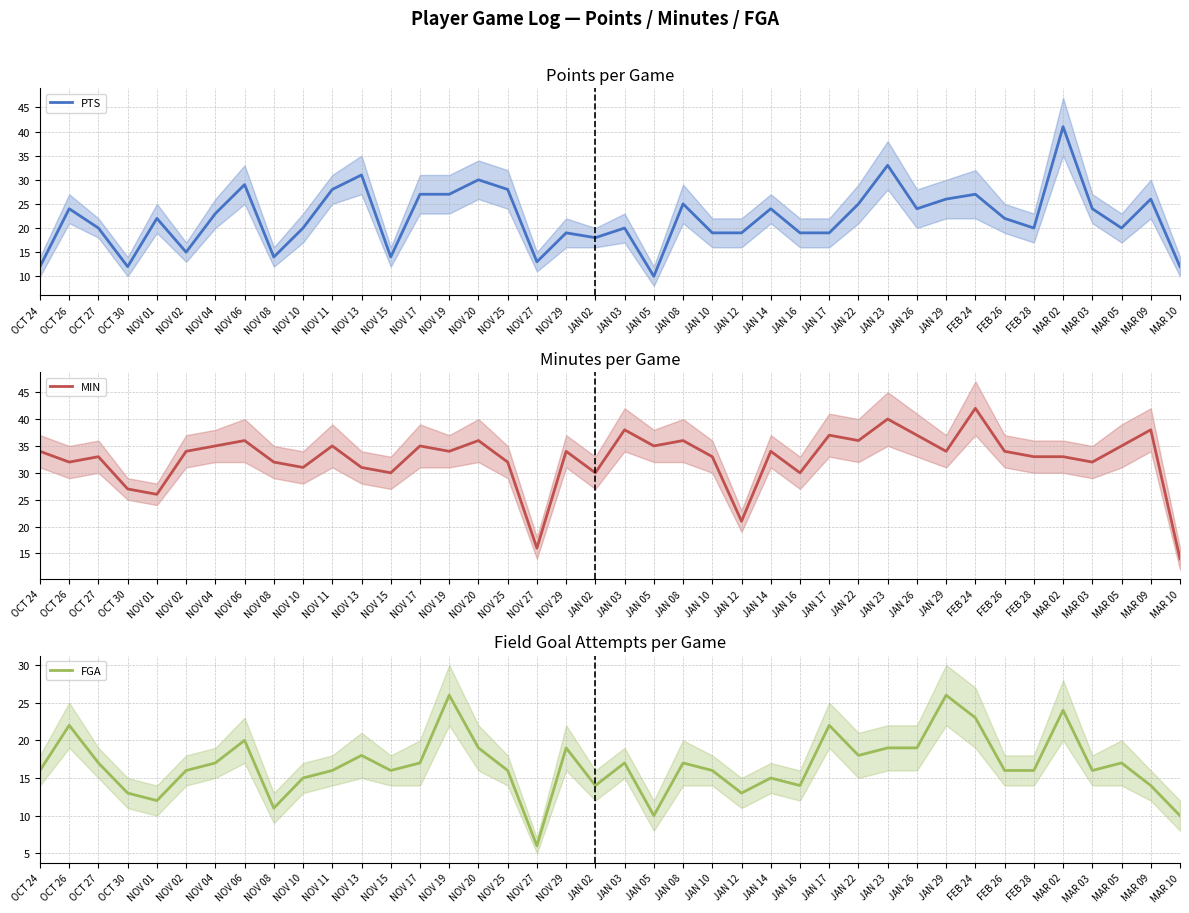

At JAN 05, list the series in order from largest to smallest.

MIN, PTS, FGA